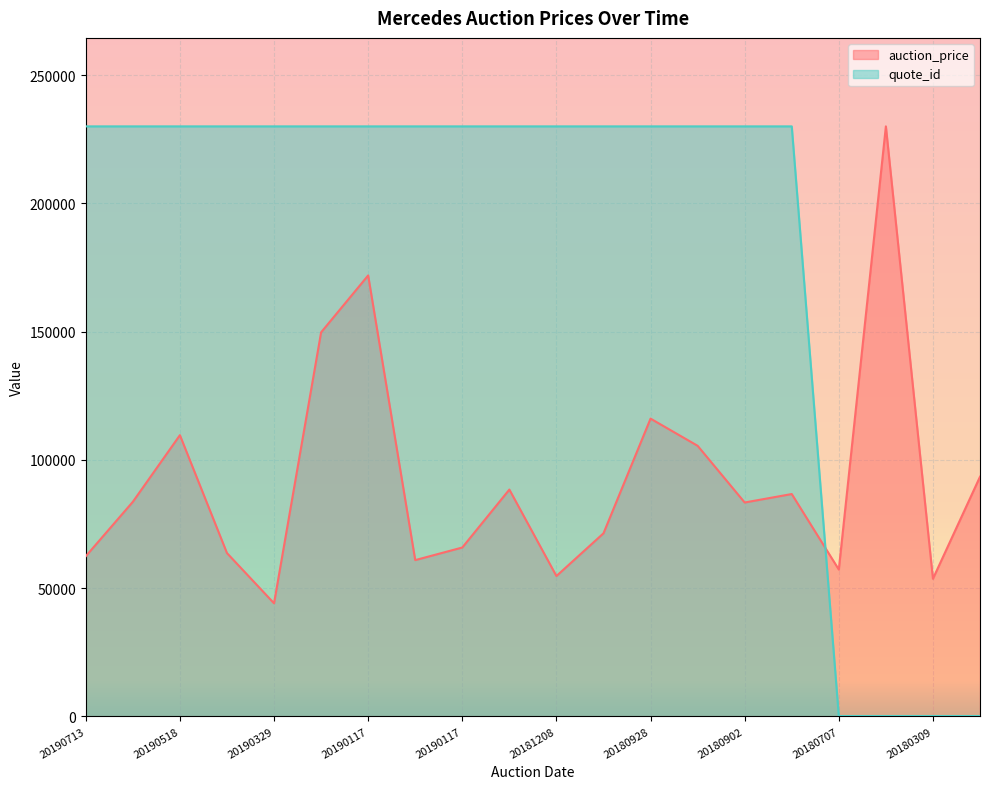

At which category is the sum across all series the highest?

20190117